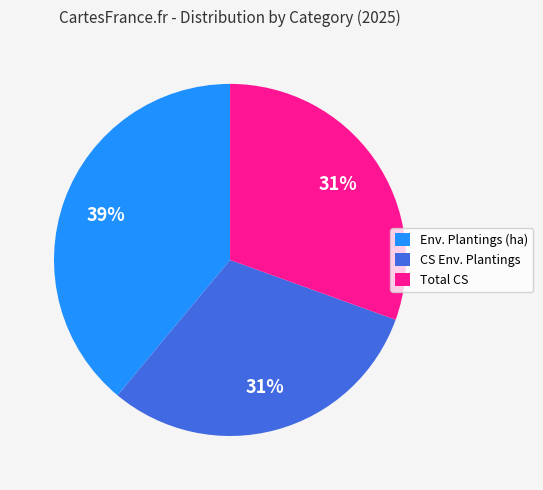

Which slice is the largest?

Env. Plantings (ha)